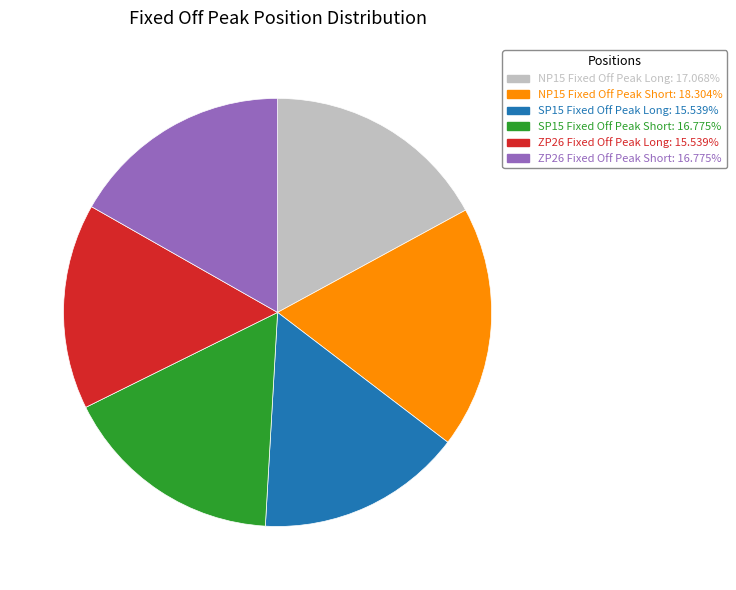

Is NP15 Fixed Off Peak Short the majority of the pie?

No